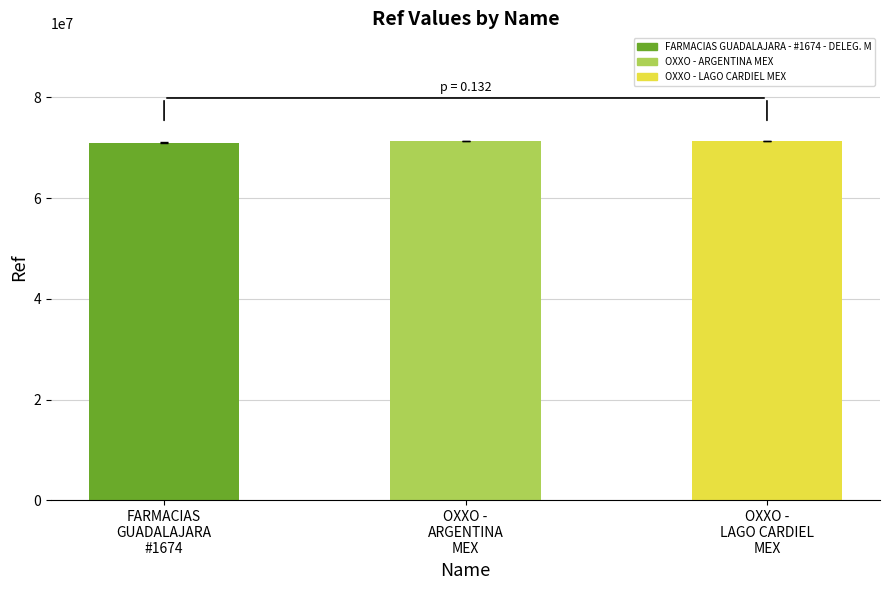

What is the smallest value displayed?

70955717